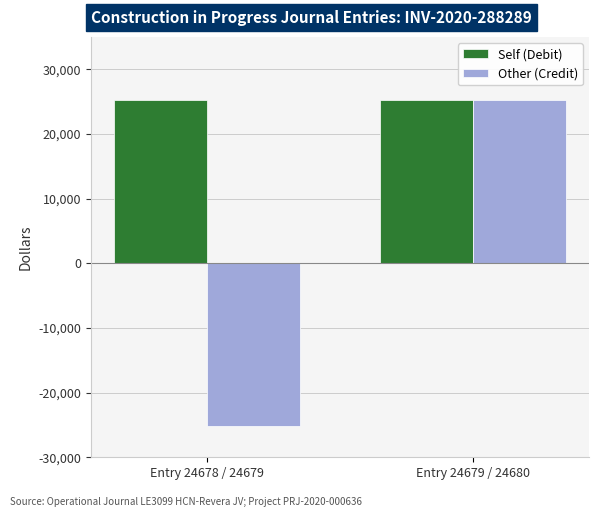

How many bars are there in each group?

2